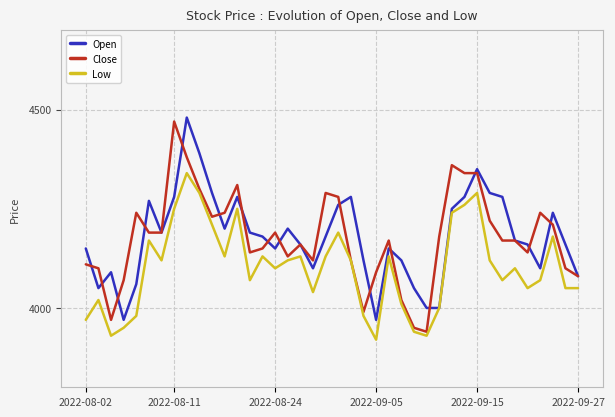

What are all the series names shown in the legend?

Open, Close, Low